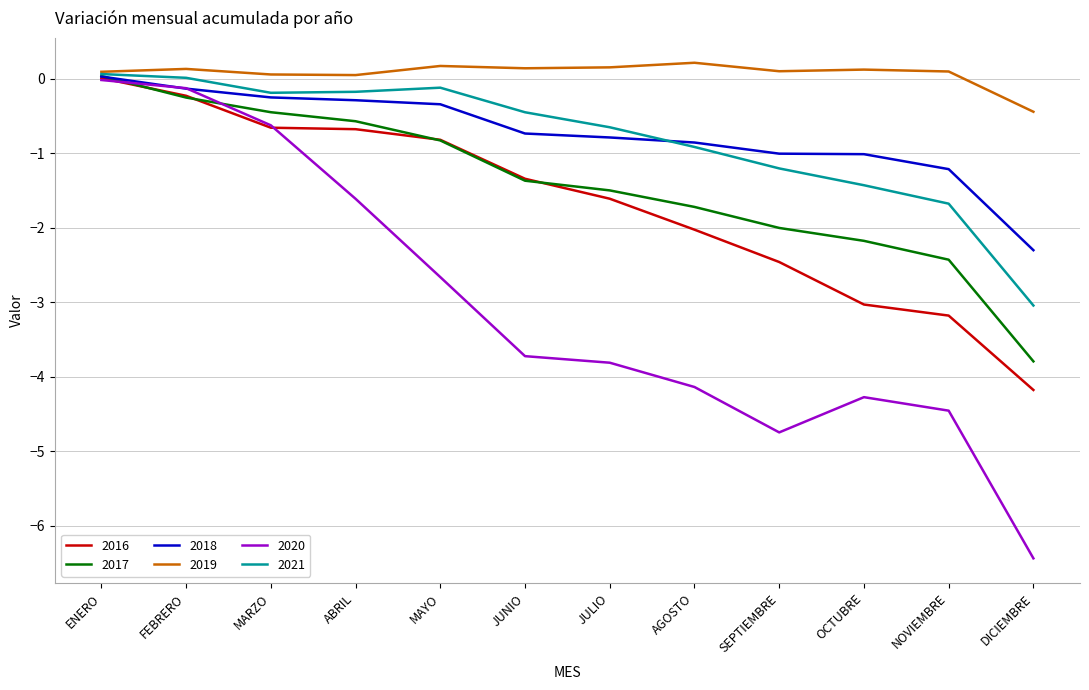

Which series has the widest spread of values?

2020